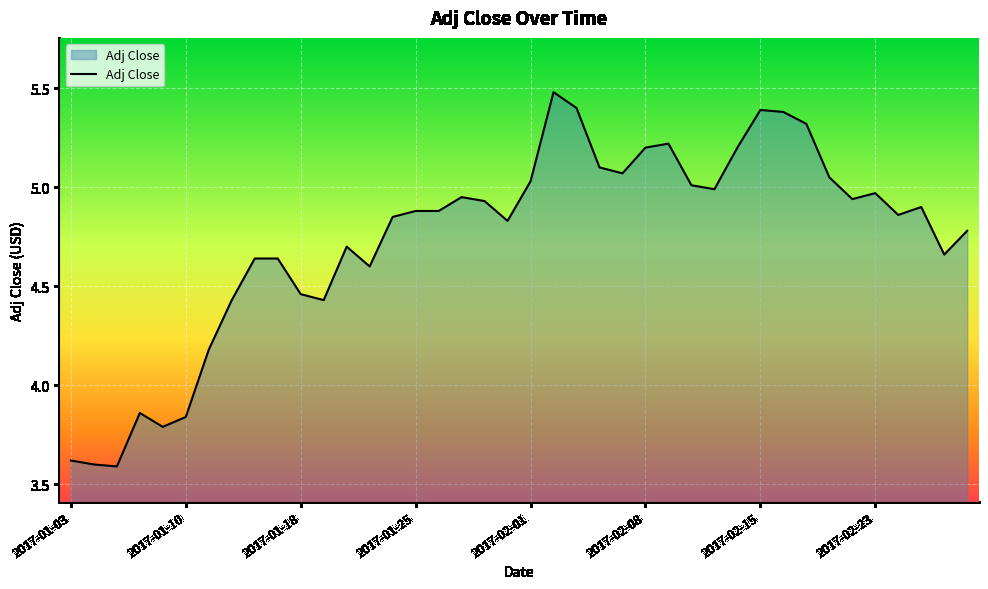

What is the maximum value shown in the chart?

5.5